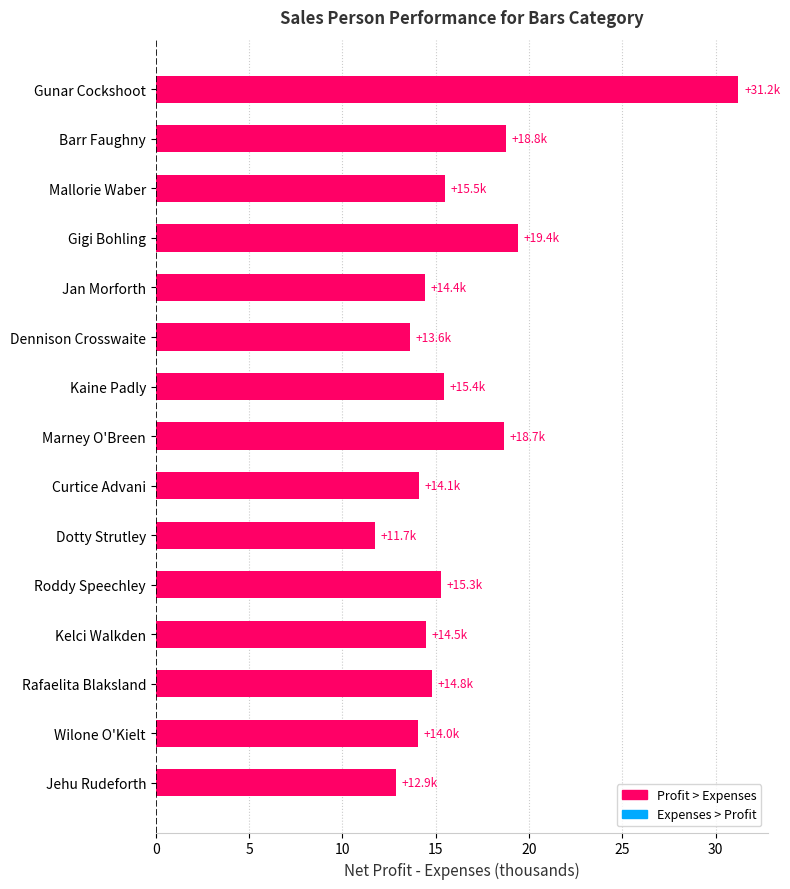

What is the difference between the second highest and second lowest values?

6.6